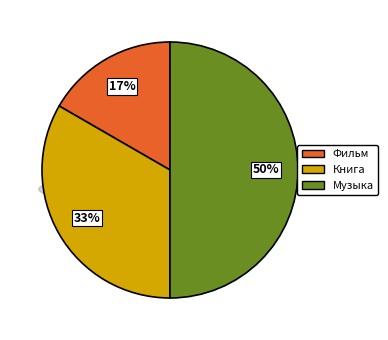

Approximately how many times larger is the value at Музыка compared to Фильм?

3.0